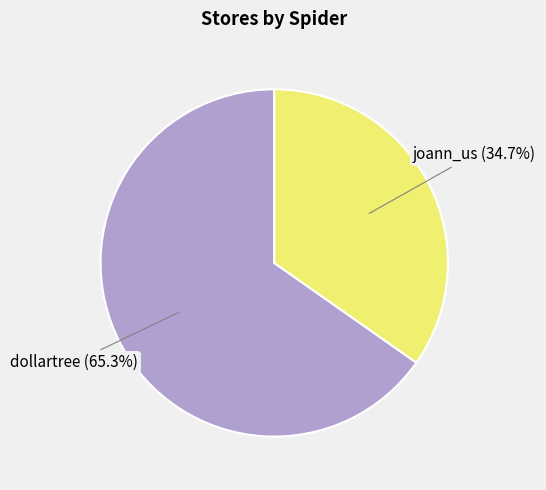

To the nearest percent, what portion does dollartree represent?

65%